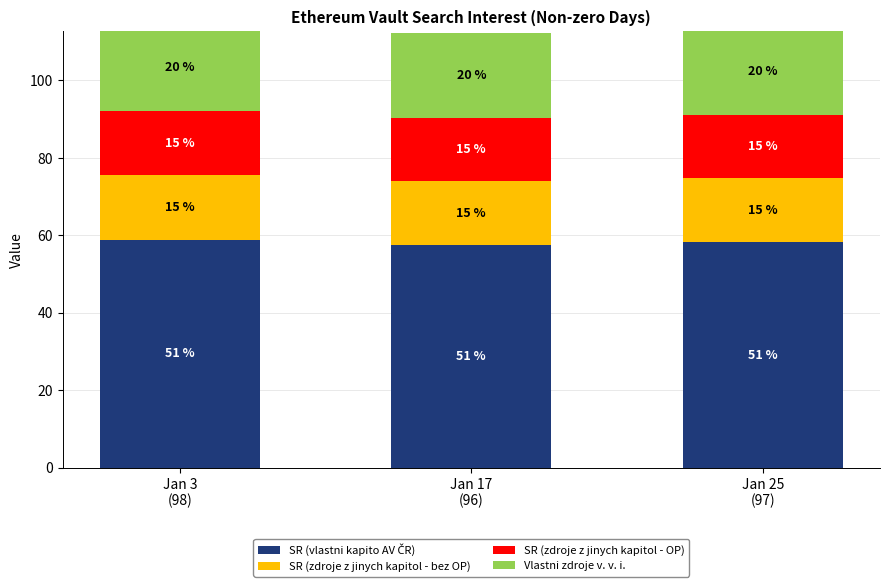

Which series has the largest total across all categories?

SR (vlastni kapito AV ČR)